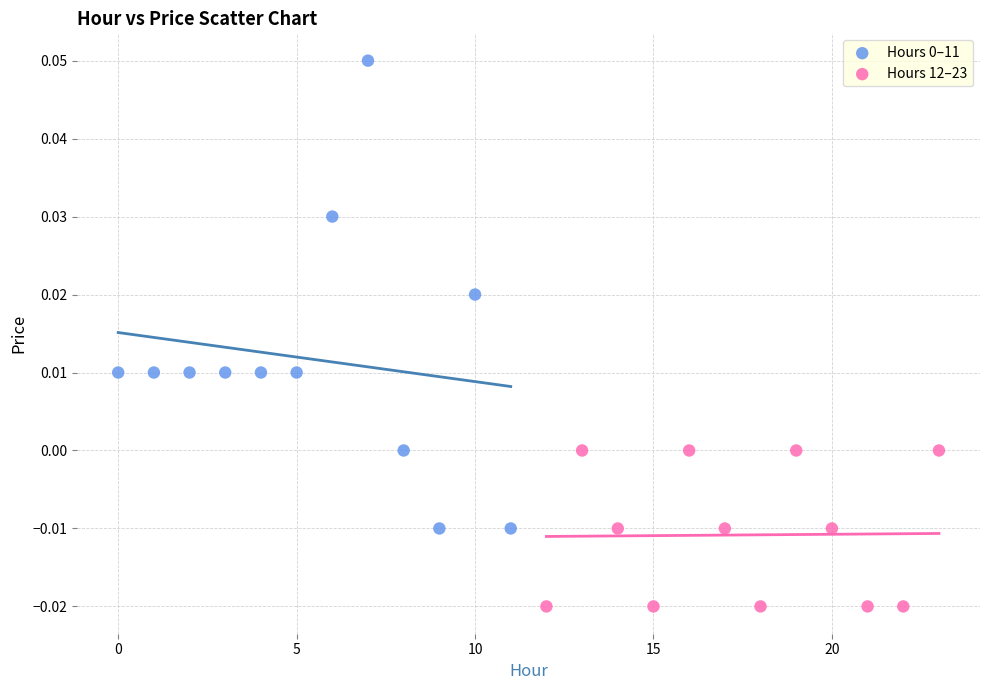

Which series contains the lowest Y value?

Hours 12–23